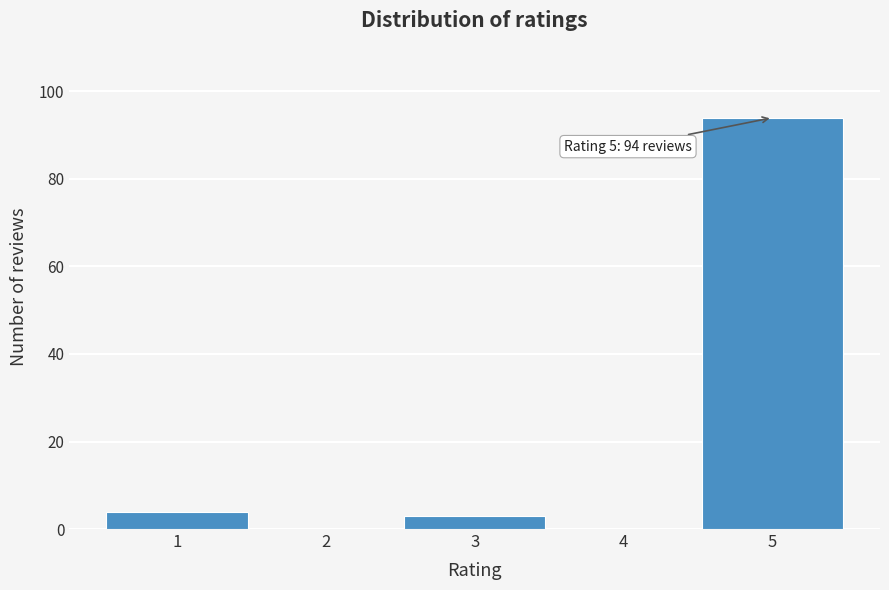

Reading right to left, list all the values displayed in this chart.

5=94	4=0	3=3	2=0	1=4